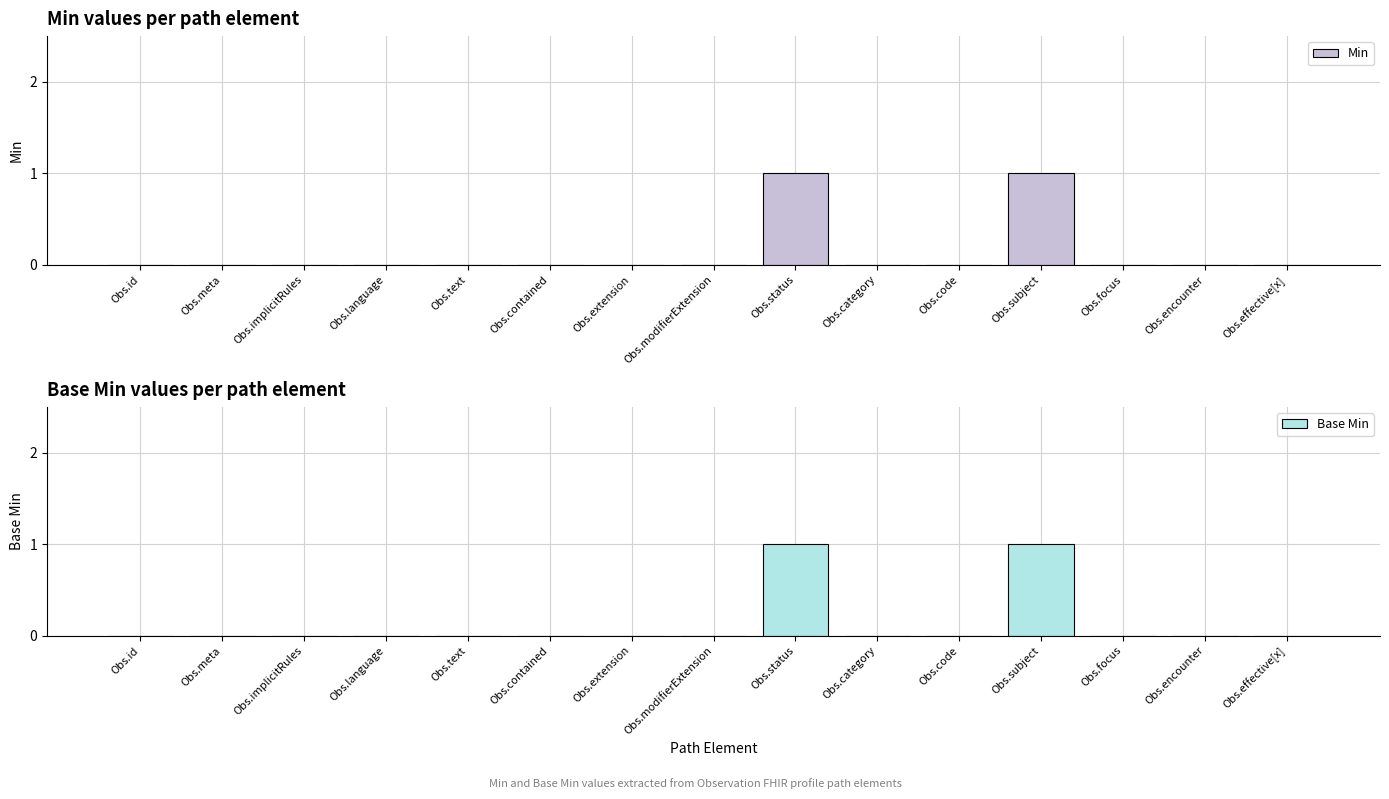

The value of Base Min at Obs.meta is -1. True or false?

False